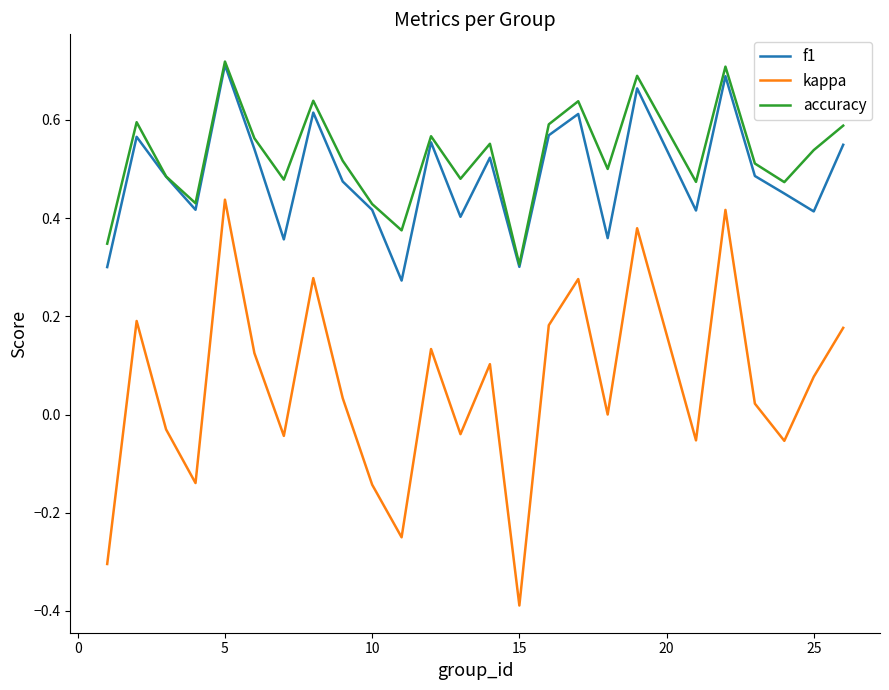

Which series has the largest range (max minus min)?

kappa